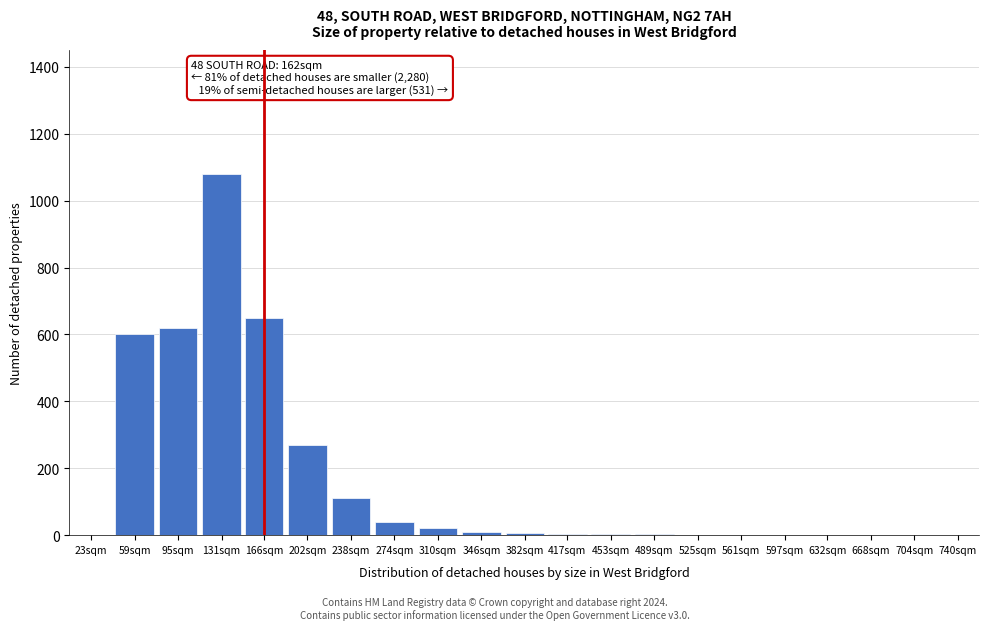

What is the change in value from 202sqm to 632sqm?

-270